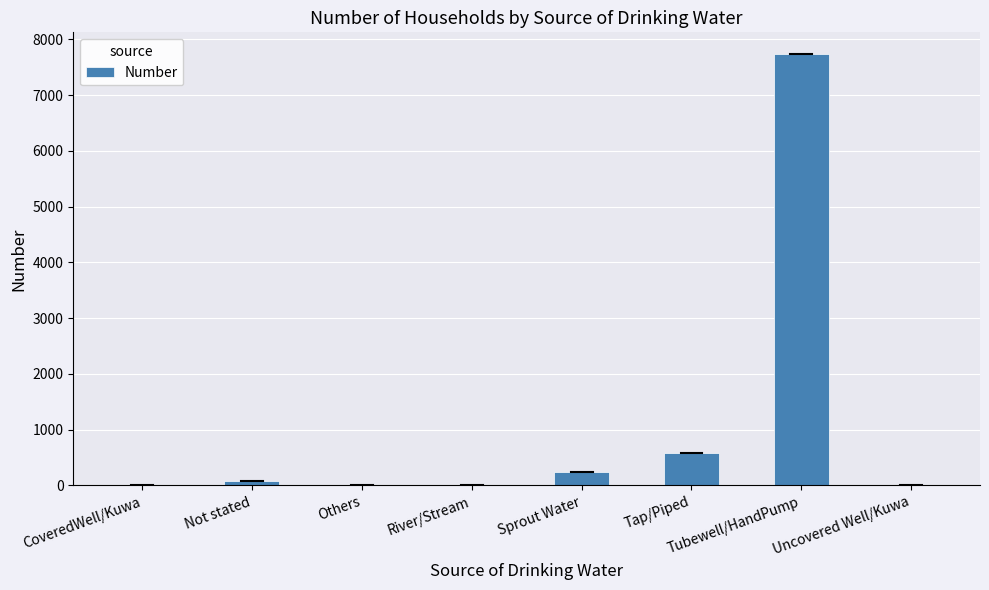

Count the number of data series in this chart.

1